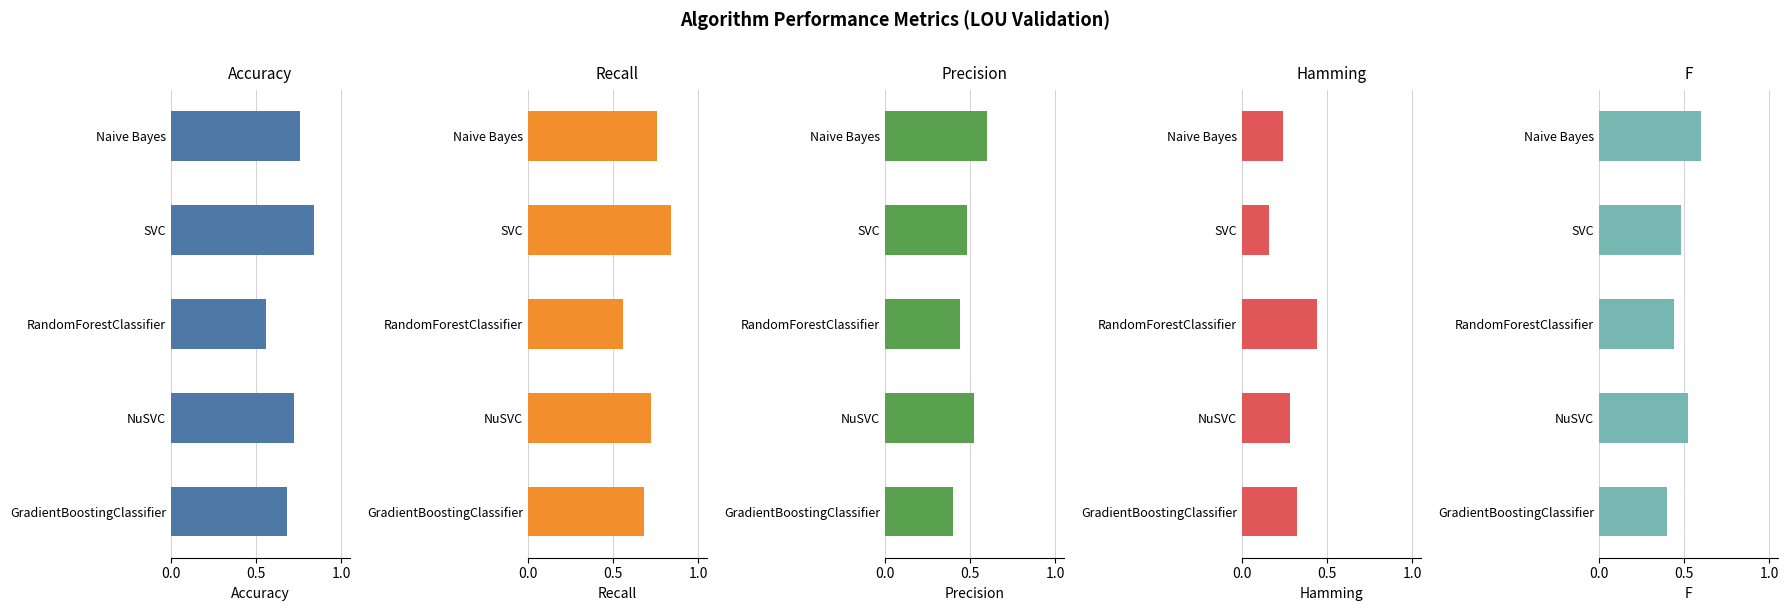

How many groups of bars are there?

5